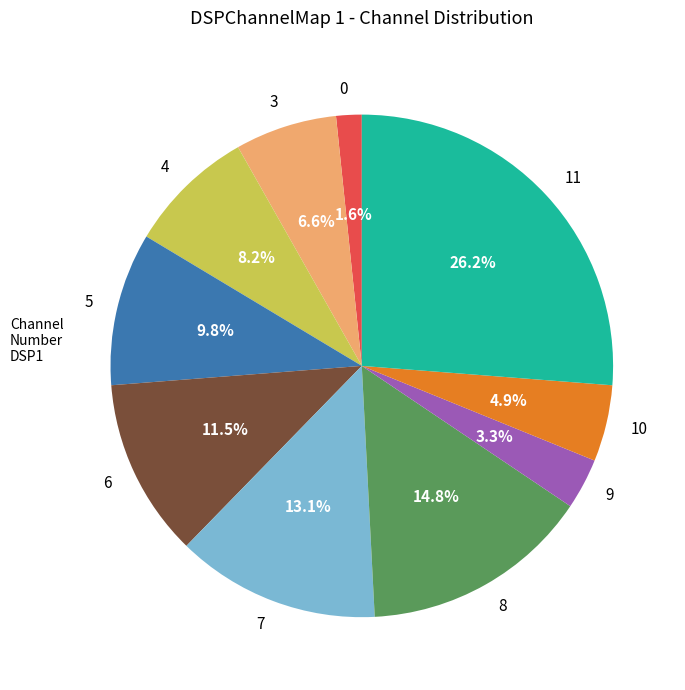

Does any single category account for the majority?

No